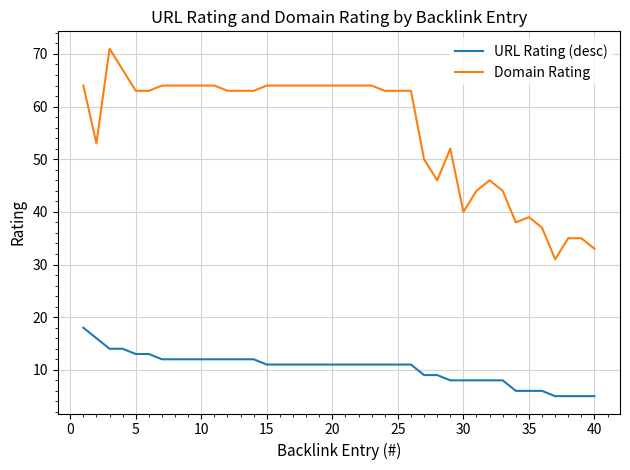

List the series in order of their peak value, highest first.

Domain Rating, URL Rating (desc)